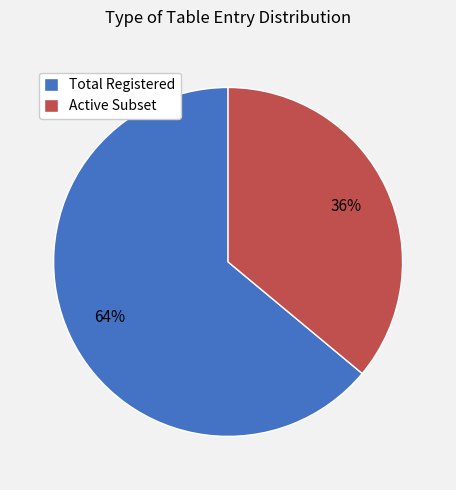

How many segments does this pie chart have?

2